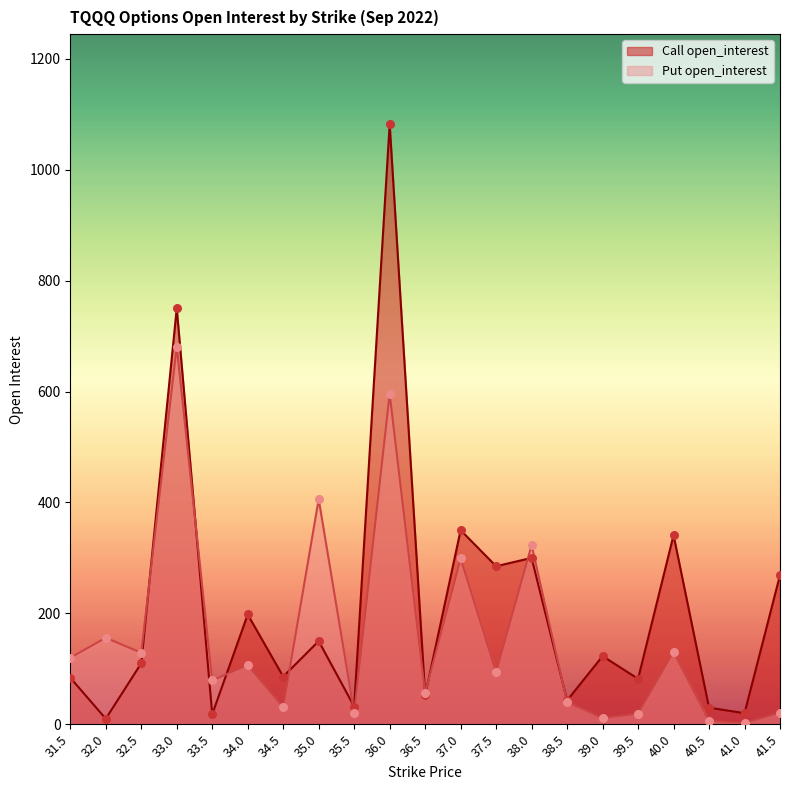

What is the total value across all series at 38.0?

623